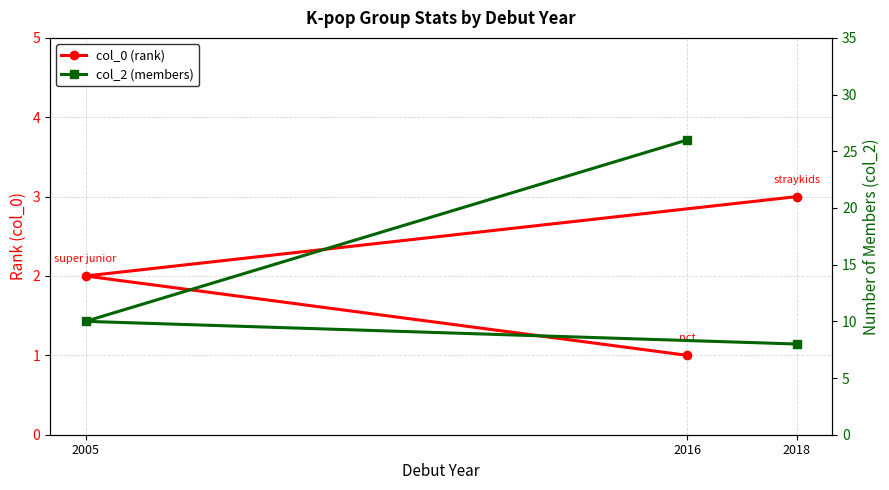

At which label is col_2 (members) closest to 17?

2005